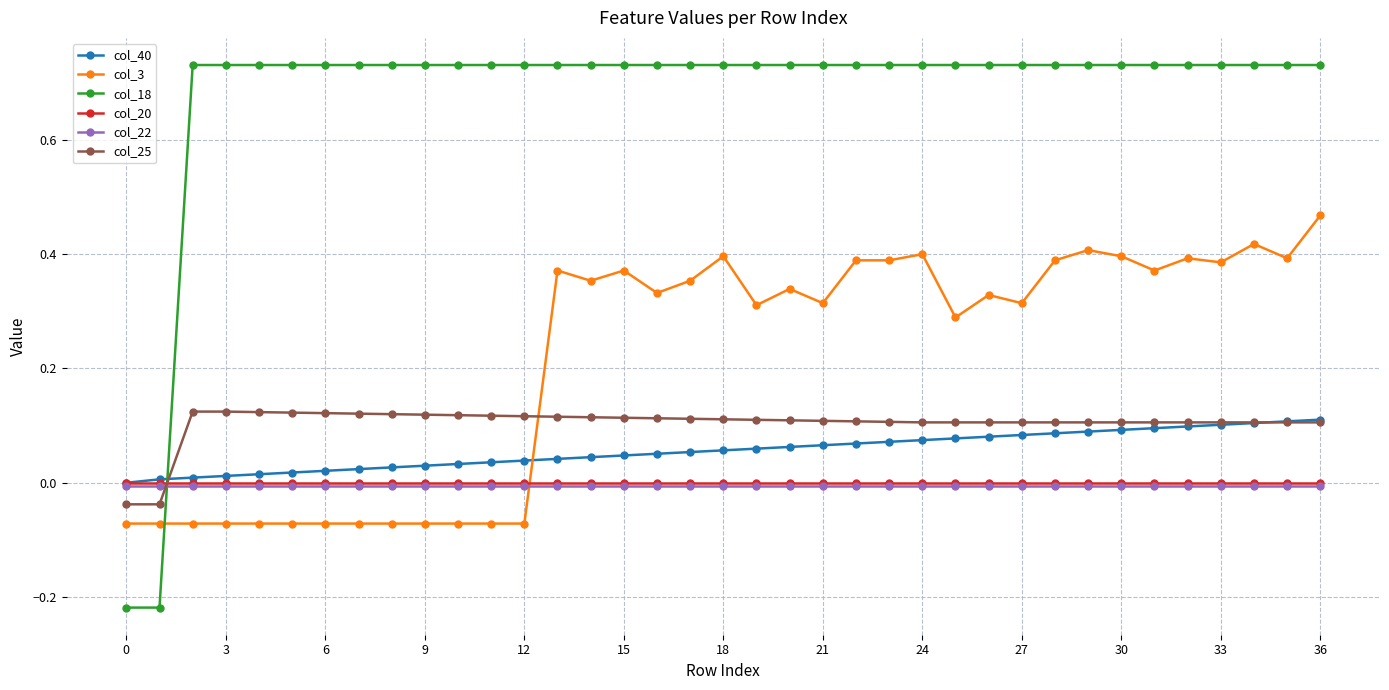

Which series has the largest total across all categories?

col_18